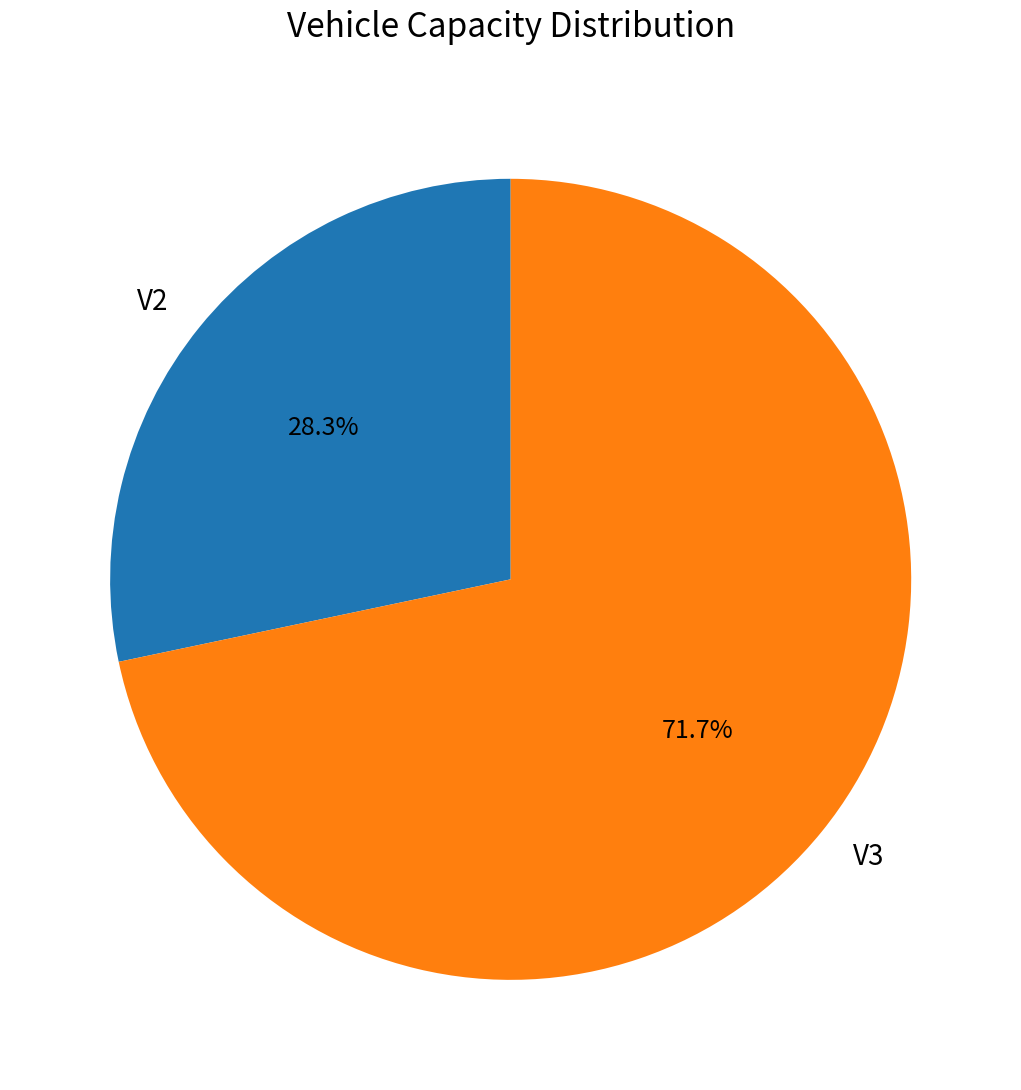

How many segments does this pie chart have?

2